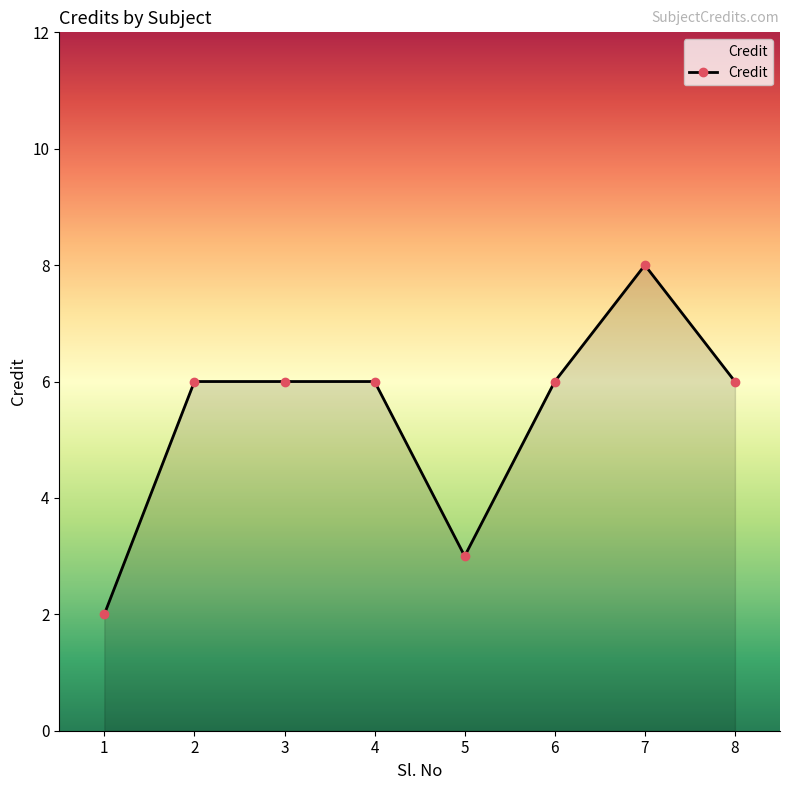

What is the difference between the maximum and minimum values?

6